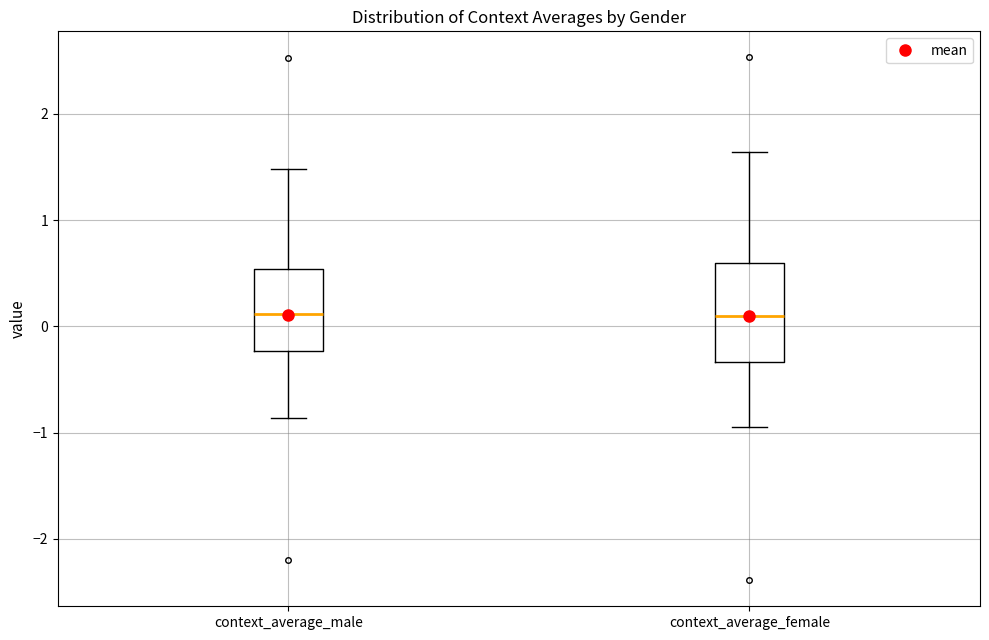

Comparing the boxes themselves (not the whiskers), which one is the tallest?

context_average_female